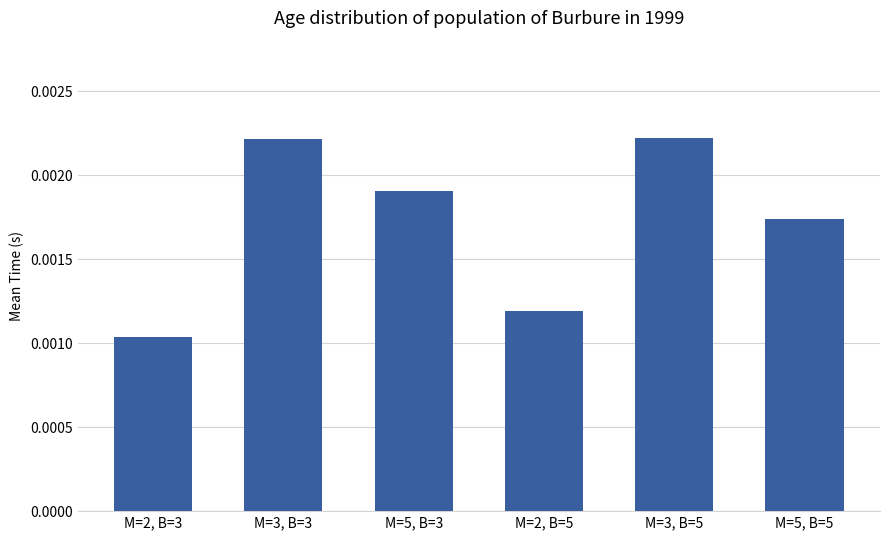

Rank the categories by value from lowest to highest.

M=2, B=3, M=2, B=5, M=5, B=5, M=5, B=3, M=3, B=3, M=3, B=5